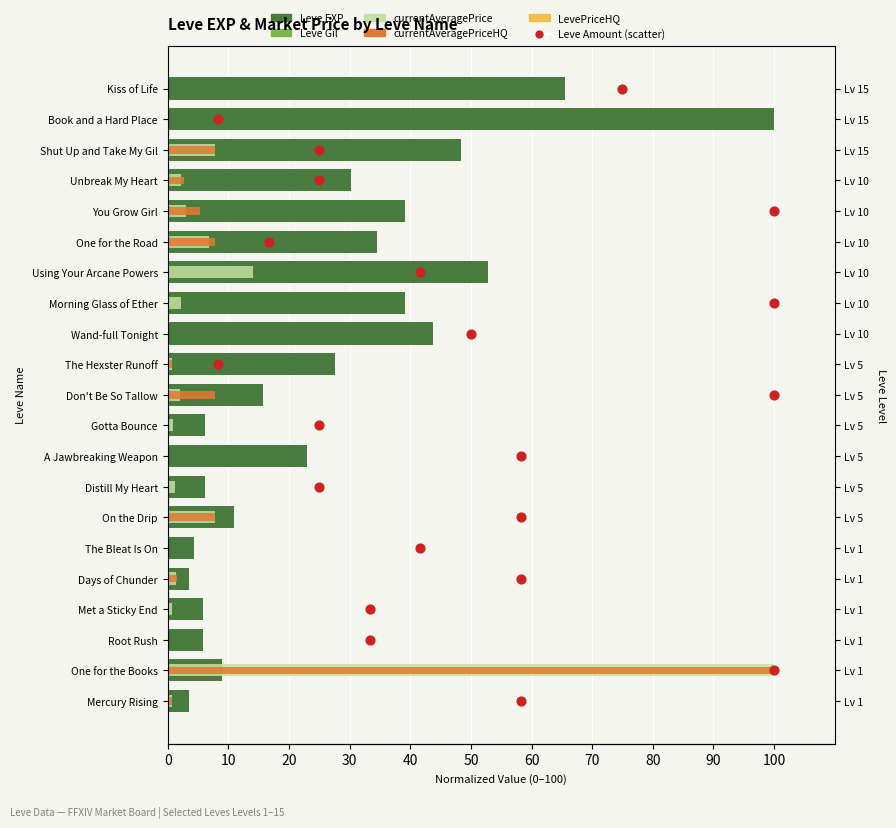

At how many categories does at least one series exceed 8?

21